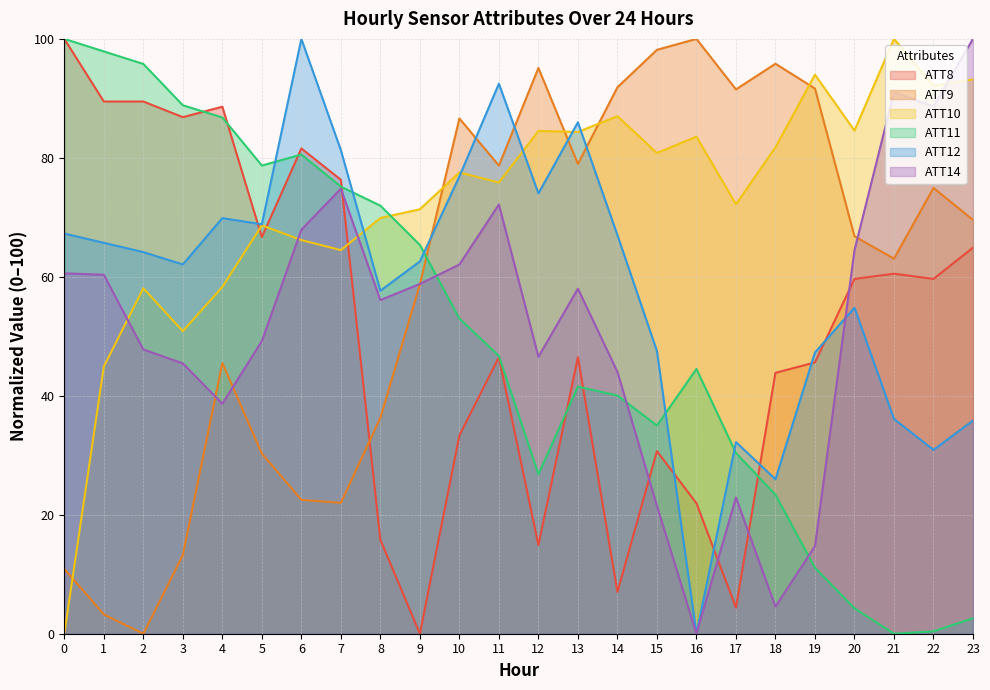

True or false: ATT11 and ATT12 intersect in this chart.

True